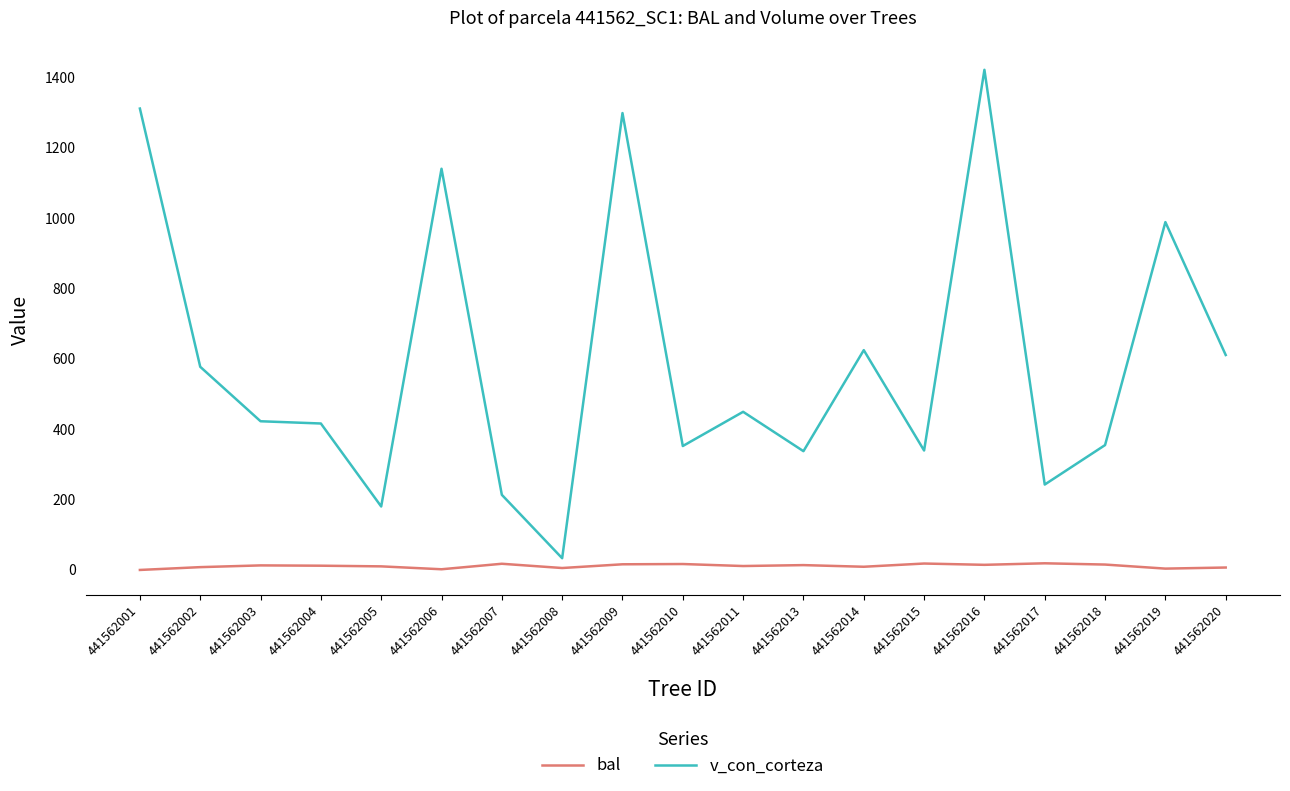

Which series has the largest total across all categories?

v_con_corteza